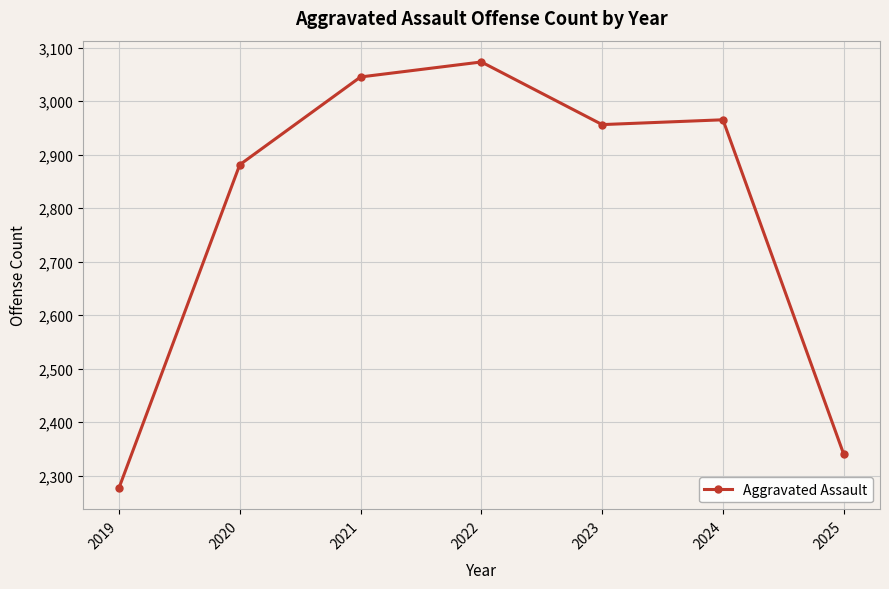

How many interior local valleys (lower than both neighbors) does the data have?

1